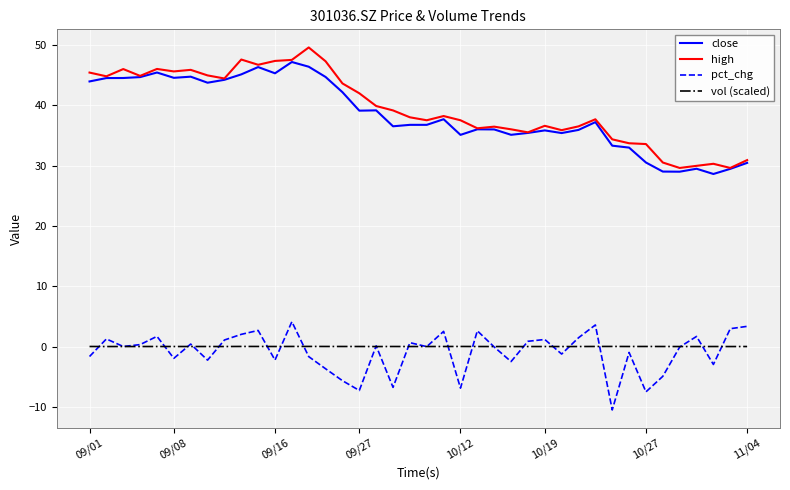

List the series in order of their peak value, highest first.

high, close, pct_chg, vol (scaled)